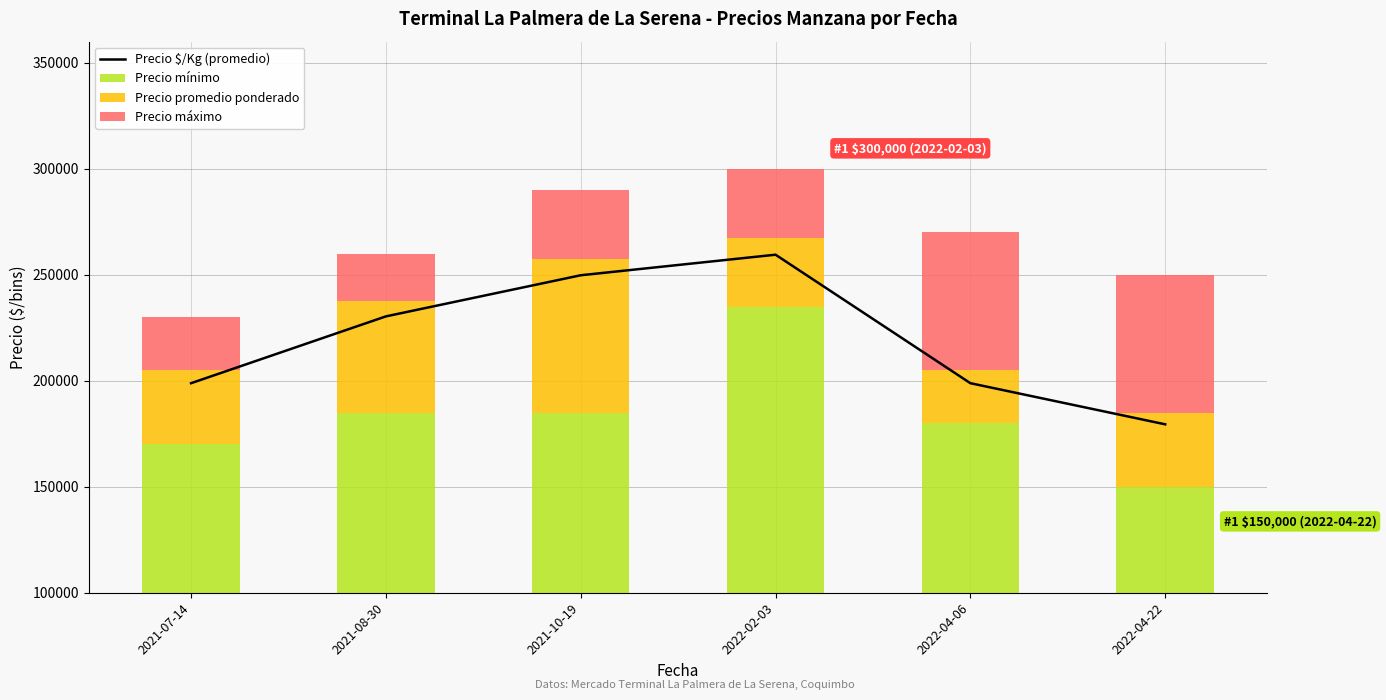

Which series has the widest spread of values?

Precio mínimo